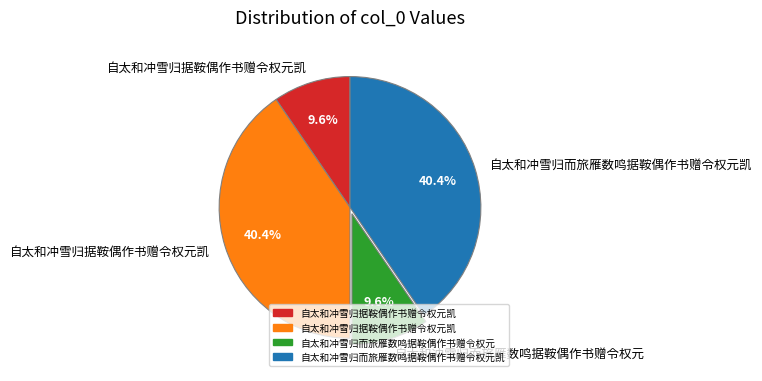

Is there any slice that represents more than half of the pie?

No